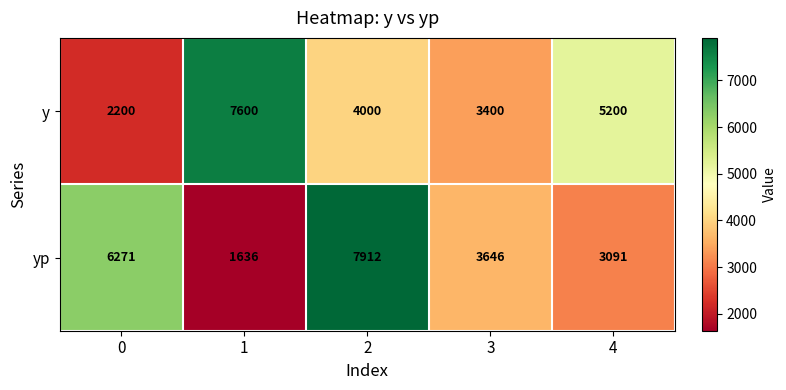

What is the difference between the maximum and second lowest values in the y series?

4200